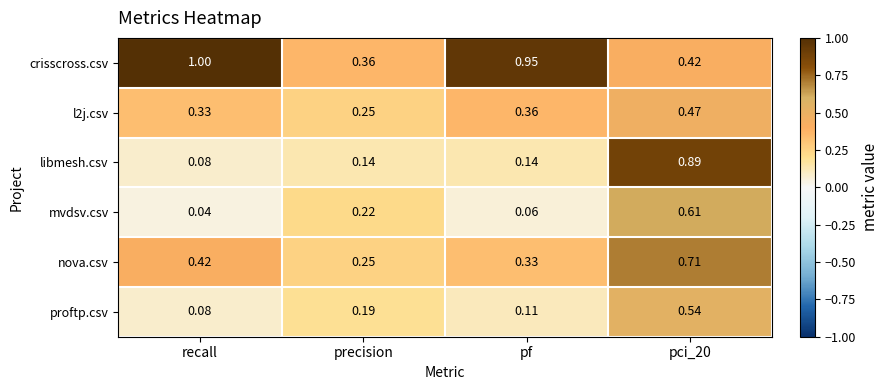

Which category has the lowest value in the mvdsv.csv series?

recall